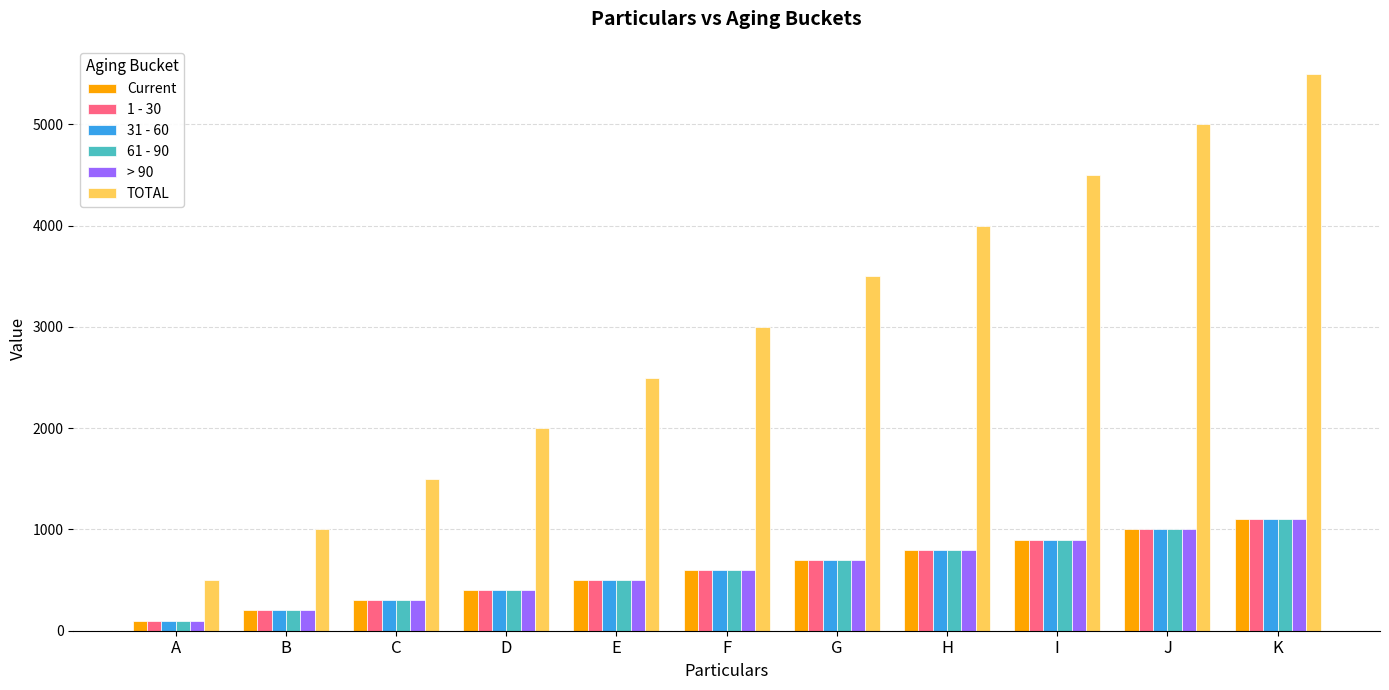

What is the sum of all Current values?

6600